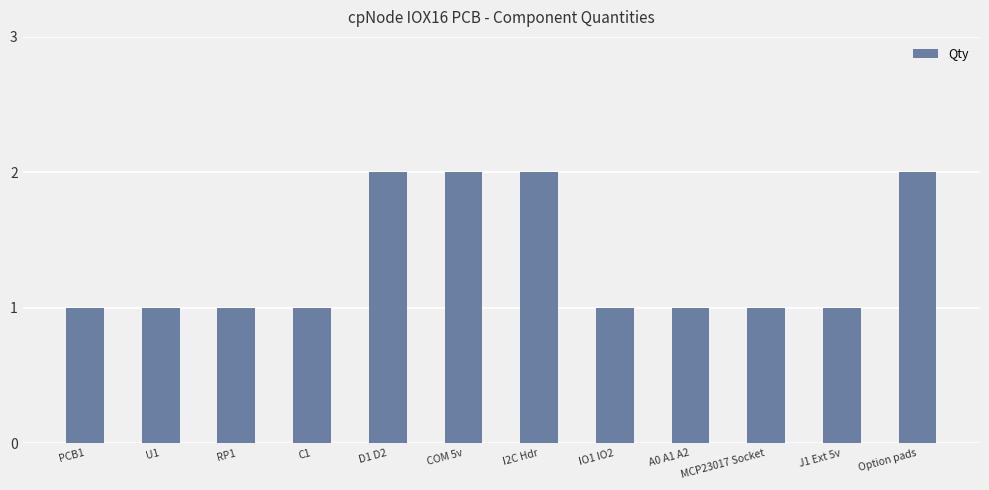

What is the label of the 4th bar from the right?

A0 A1 A2